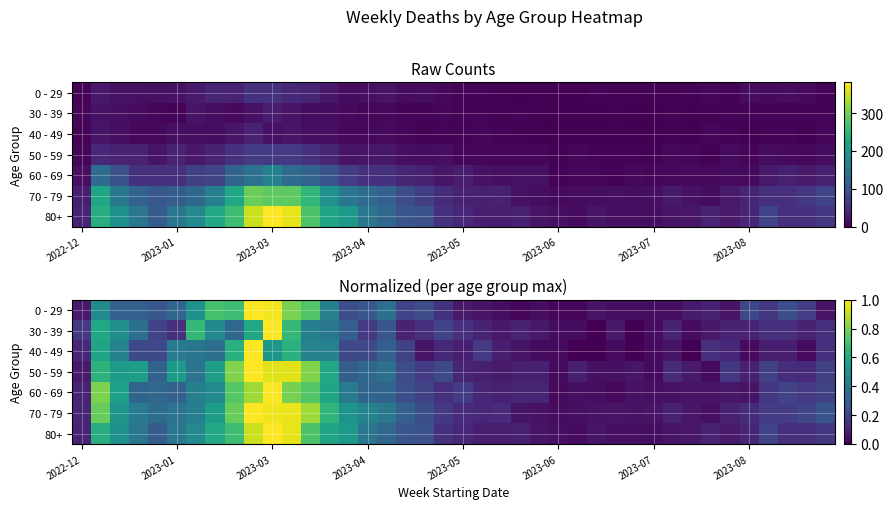

The value of 80+ at 2023-07 is 0.0. True or false?

False